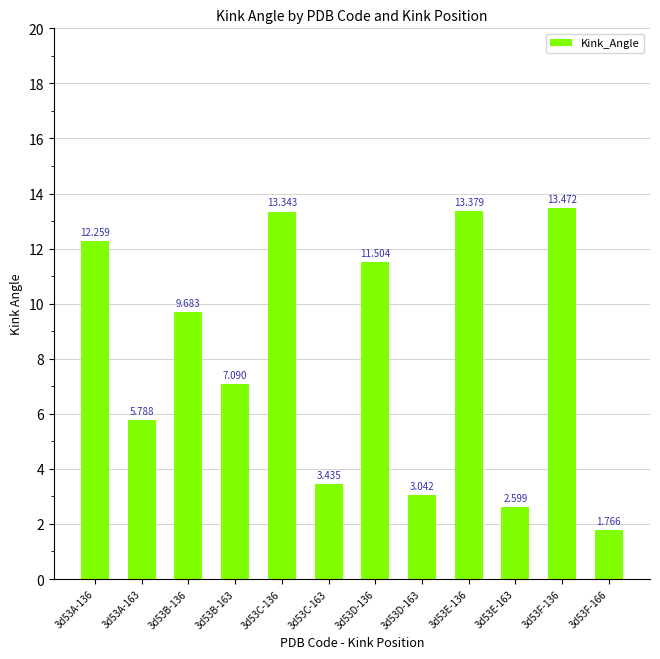

How many bars are there in total?

12